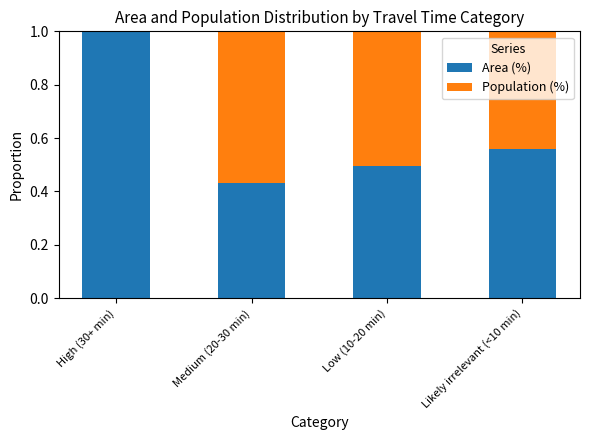

Are the bars grouped side by side (vs. stacked)?

No